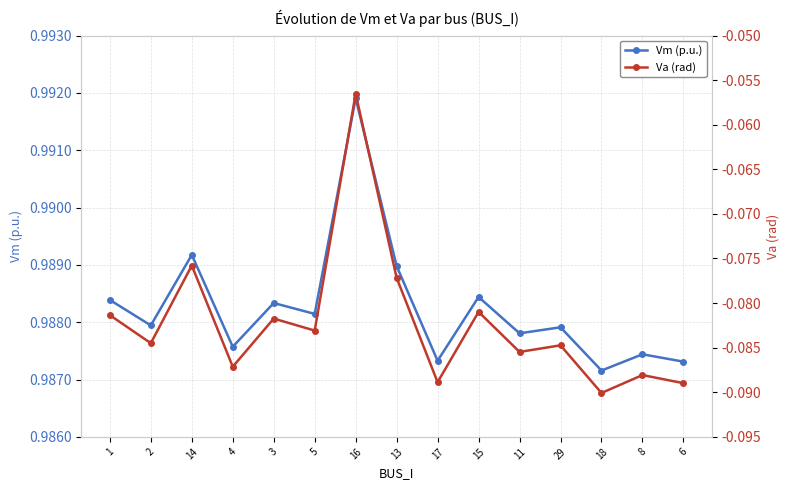

Is this an area chart (filled region under the line)?

No